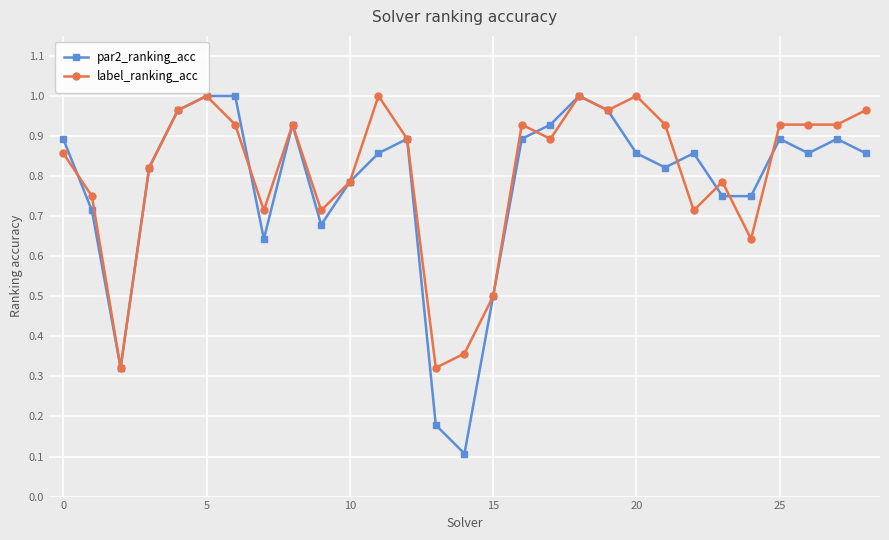

What is the minimum value shown in the chart?

0.1